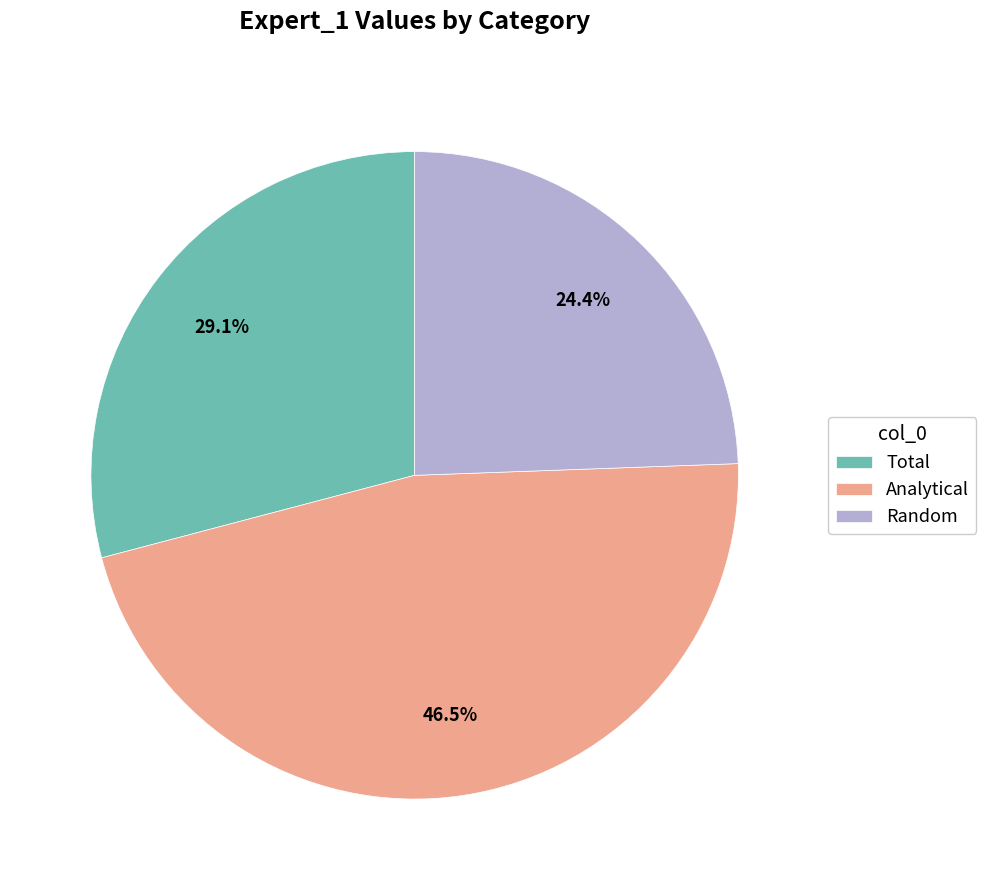

True or false: Total accounts for 42% of the total.

False